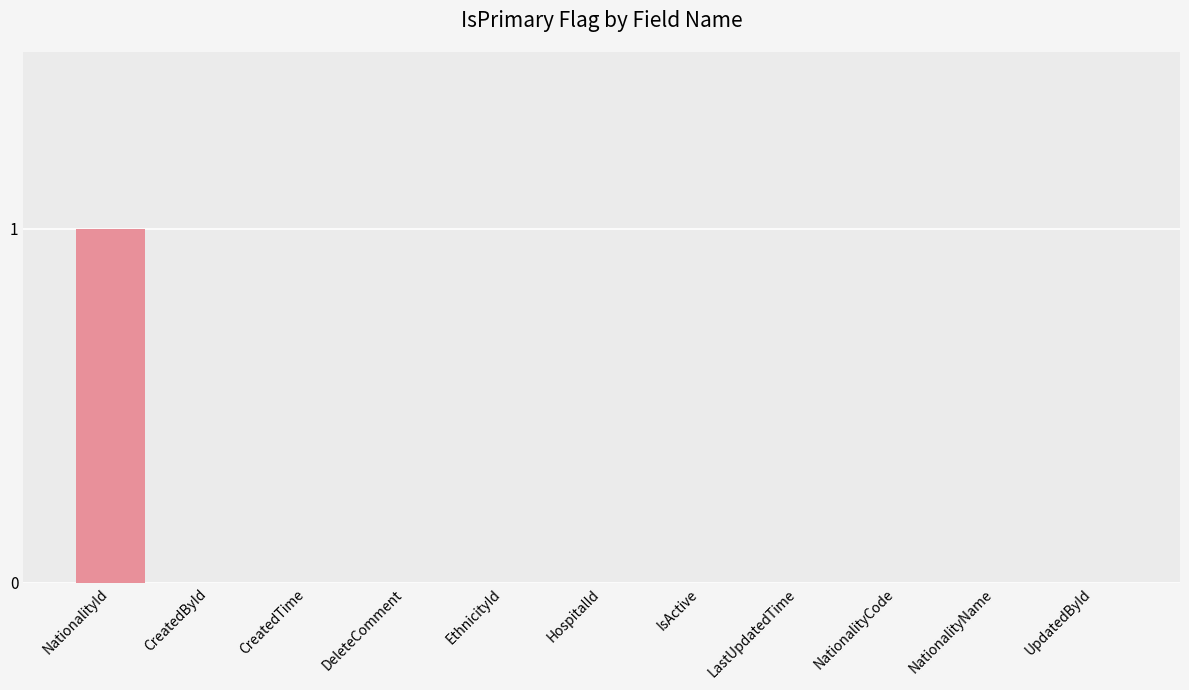

The chart shows a value of 0 at UpdatedById. True or false?

True